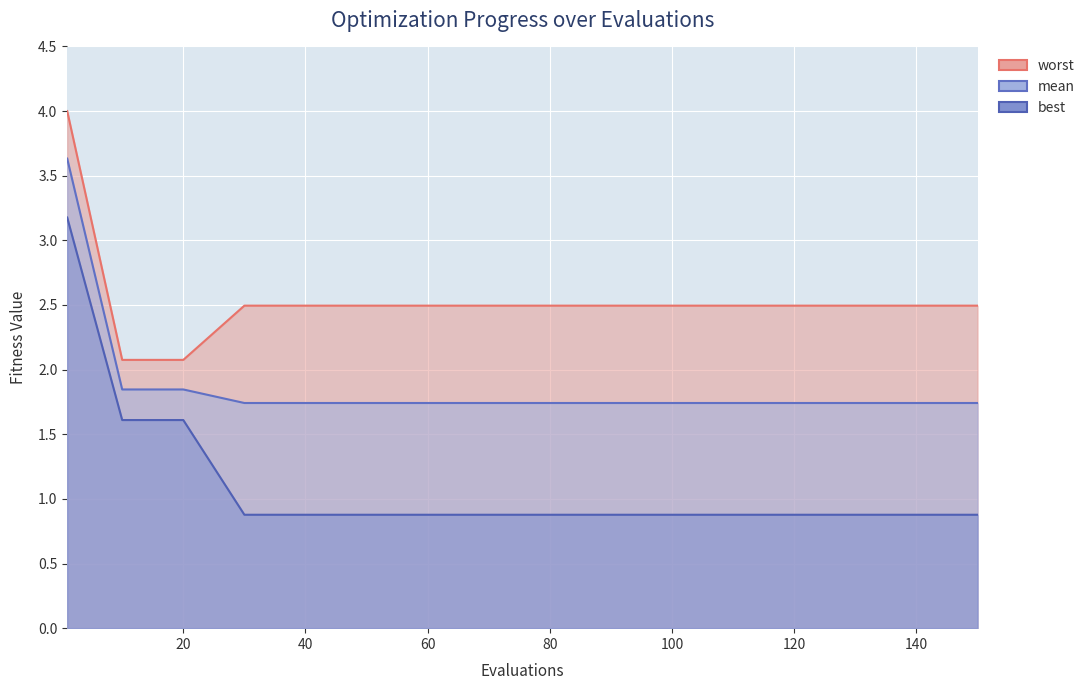

Reading left to right, list all the values displayed in this chart.

mean: 1=3.6	10=1.8	20=1.8	30=1.7	40=1.7	50=1.7	60=1.7	70=1.7	80=1.7	90=1.7	100=1.7	110=1.7	120=1.7	130=1.7	140=1.7	150=1.7
best: 1=3.2	10=1.6	20=1.6	30=0.9	40=0.9	50=0.9	60=0.9	70=0.9	80=0.9	90=0.9	100=0.9	110=0.9	120=0.9	130=0.9	140=0.9	150=0.9
worst: 1=4.0	10=2.1	20=2.1	30=2.5	40=2.5	50=2.5	60=2.5	70=2.5	80=2.5	90=2.5	100=2.5	110=2.5	120=2.5	130=2.5	140=2.5	150=2.5